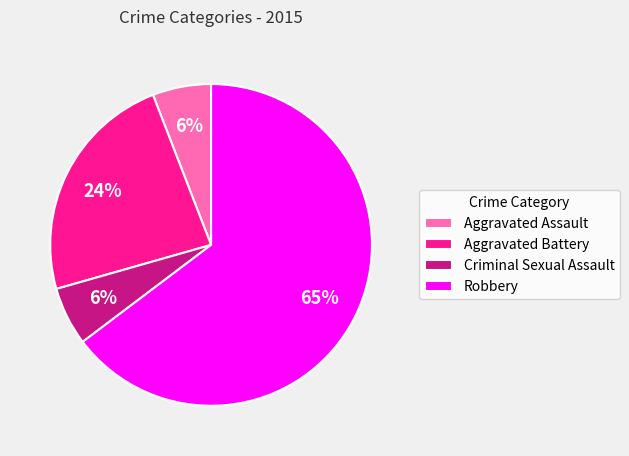

To the nearest percent, what is the average slice percentage?

25%